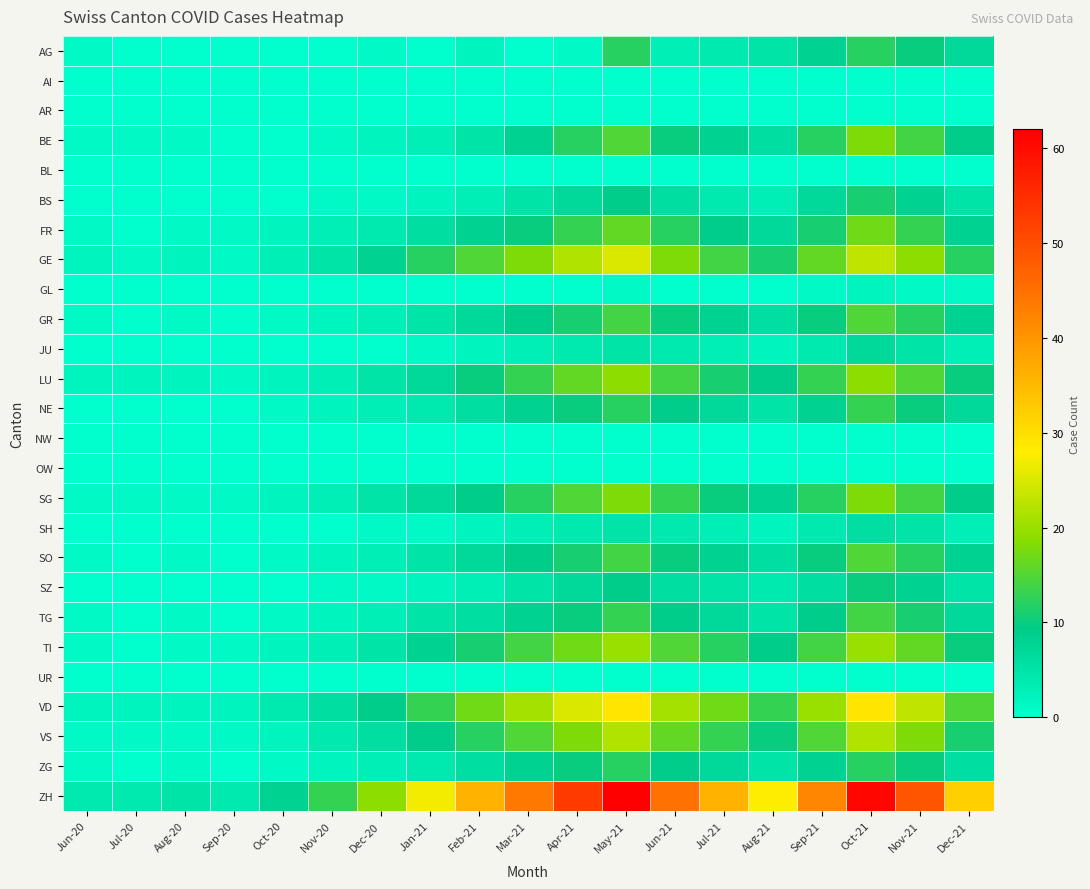

What is the spread (max minus min) of values at Aug-20?

5